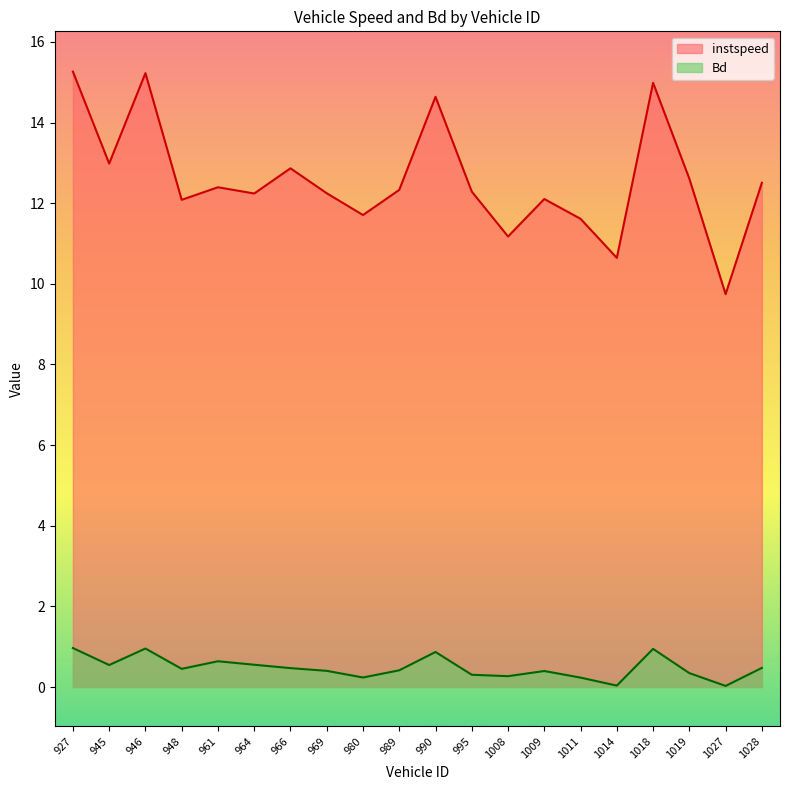

What is the difference between the maximum and minimum values in the Bd series?

0.9